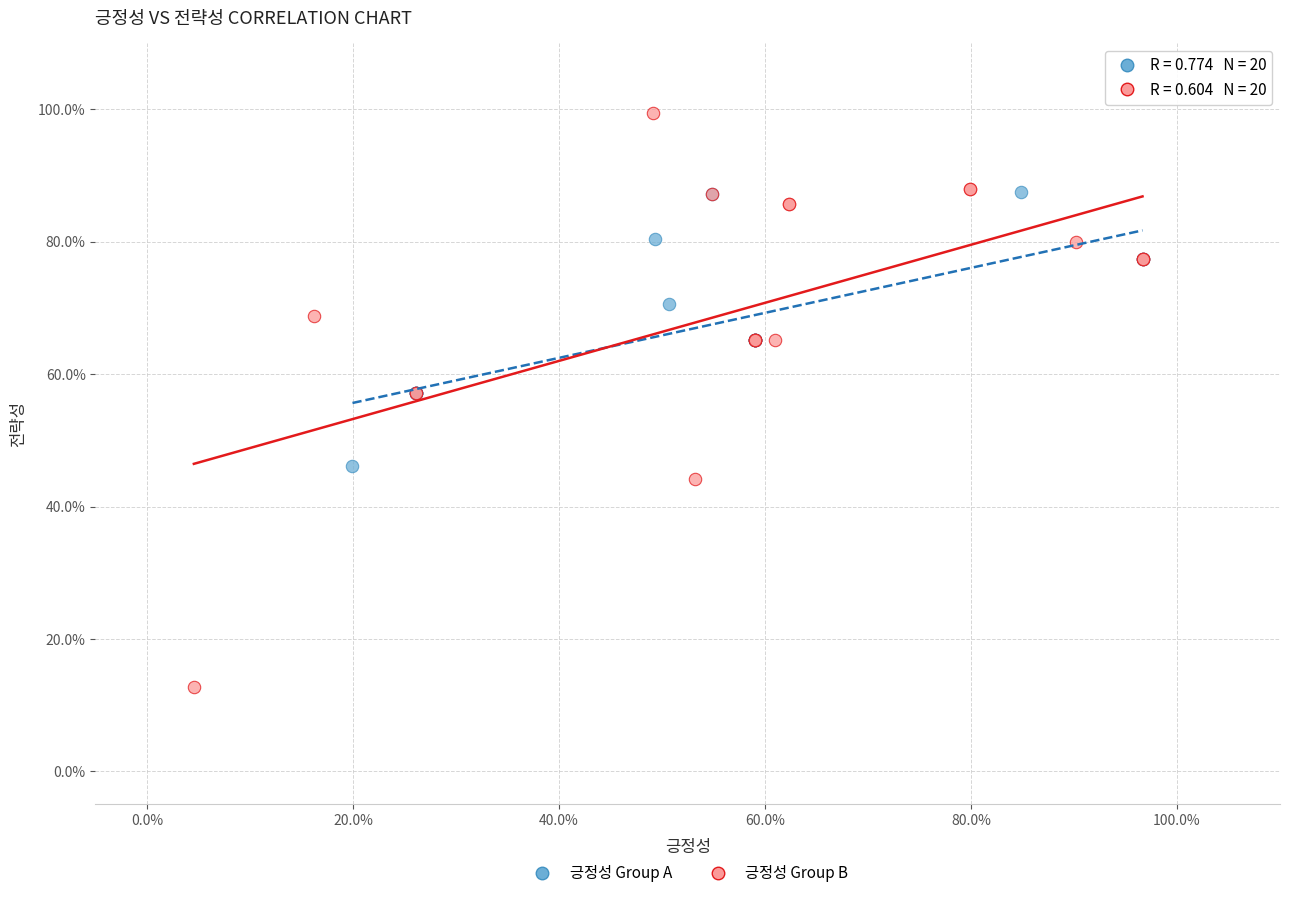

What are all the series names shown in the legend?

긍정성 Group A, 긍정성 Group B